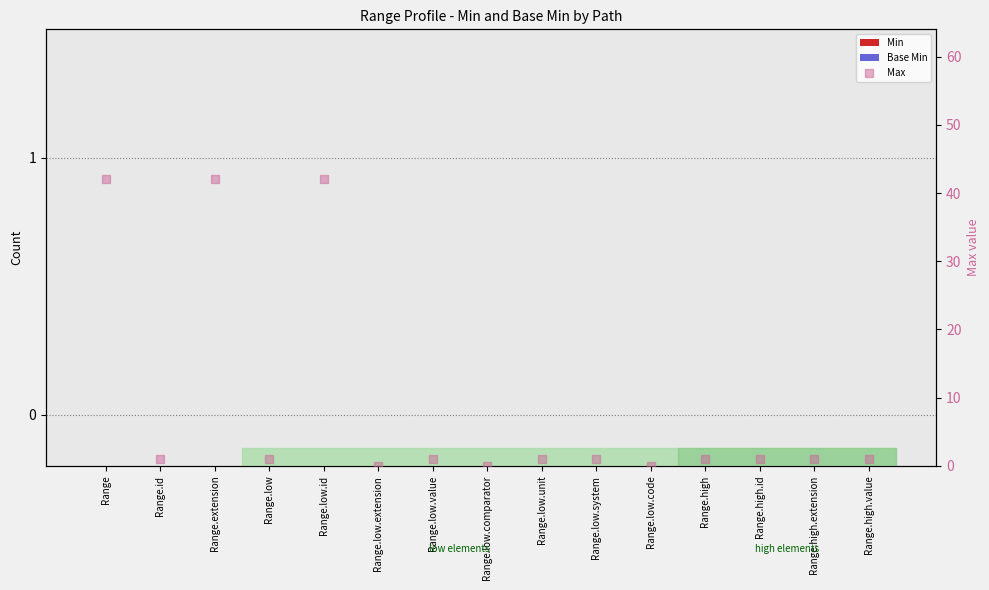

Which series reaches the minimum Y coordinate?

Min